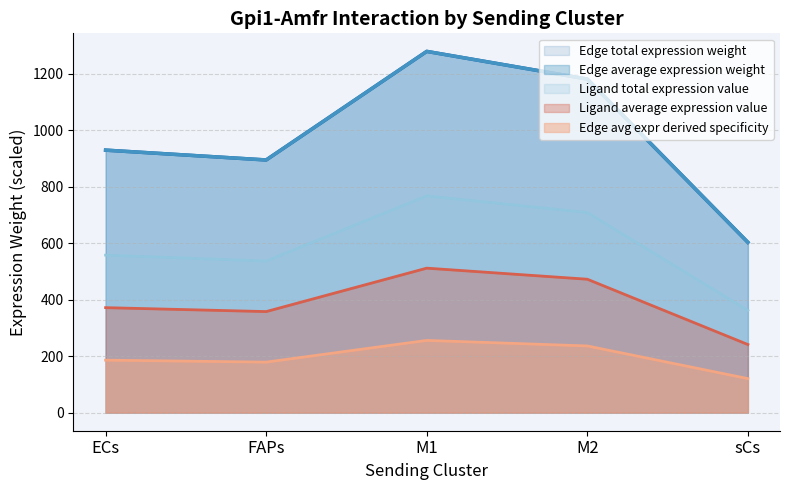

At which category does Edge total expr derived specificity reach its first local valley?

FAPs